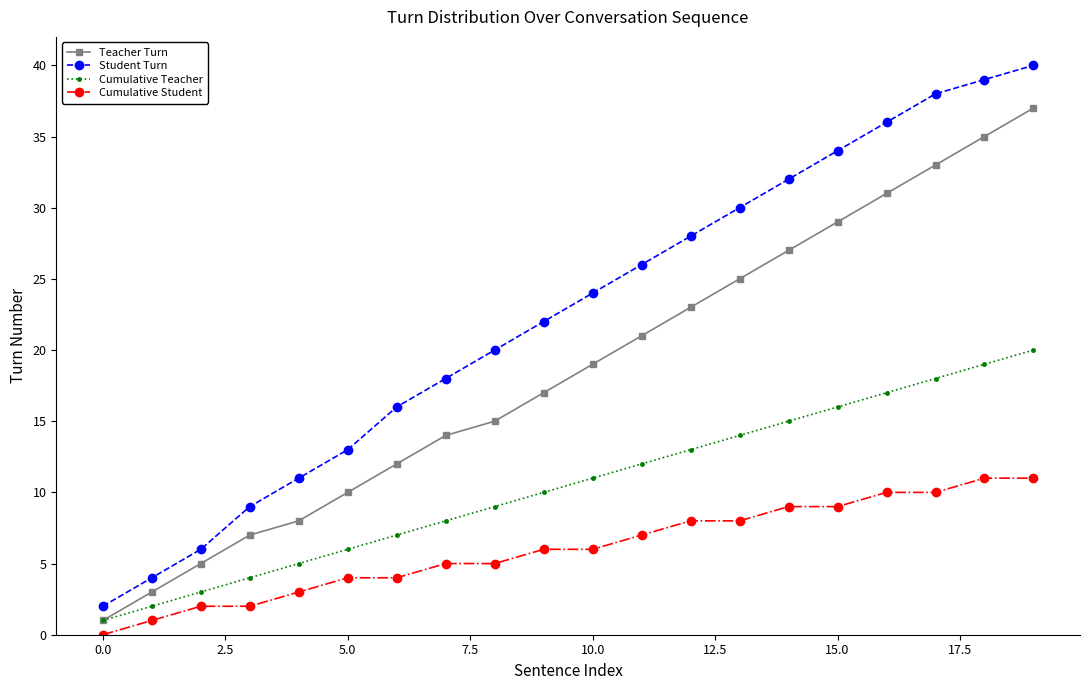

Reading left to right, what are all the values shown in this chart?

Teacher Turn: 1	3	5	7	8	10	12	14	15	17	19	21	23	25	27	29	31	33	35	37
Student Turn: 2	4	6	9	11	13	16	18	20	22	24	26	28	30	32	34	36	38	39	40
Cumulative Teacher: 1	2	3	4	5	6	7	8	9	10	11	12	13	14	15	16	17	18	19	20
Cumulative Student: 0	1	2	2	3	4	4	5	5	6	6	7	8	8	9	9	10	10	11	11